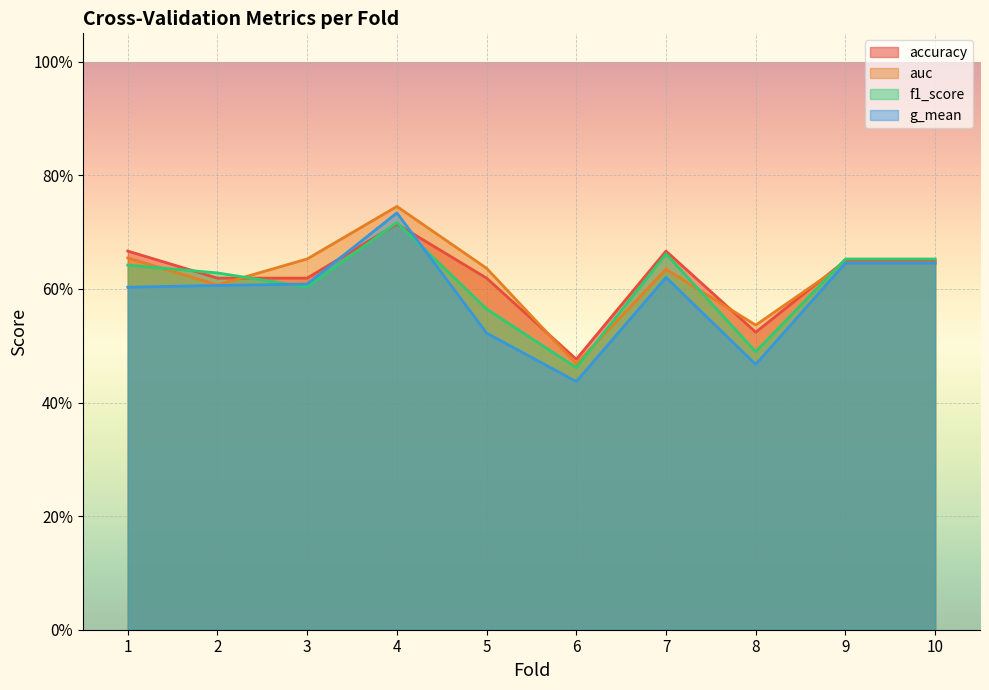

How many f1_score values are between 0 and 1?

10